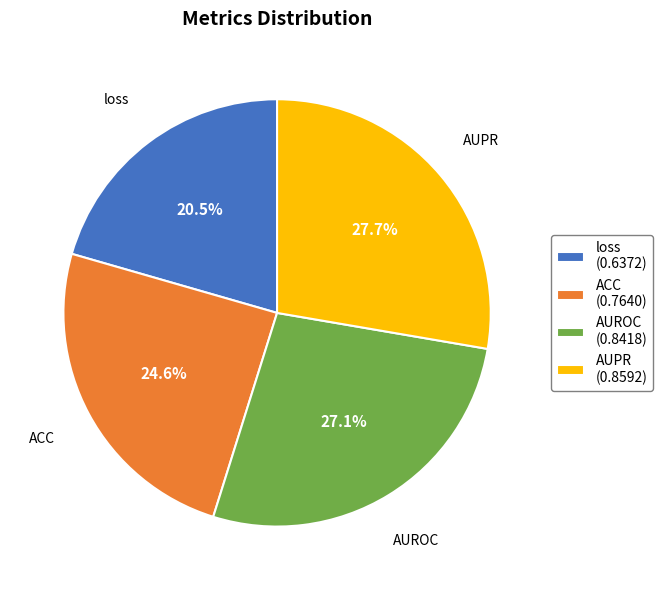

To the nearest percent, what is the difference between the ACC and AUPR slice percentages?

3%